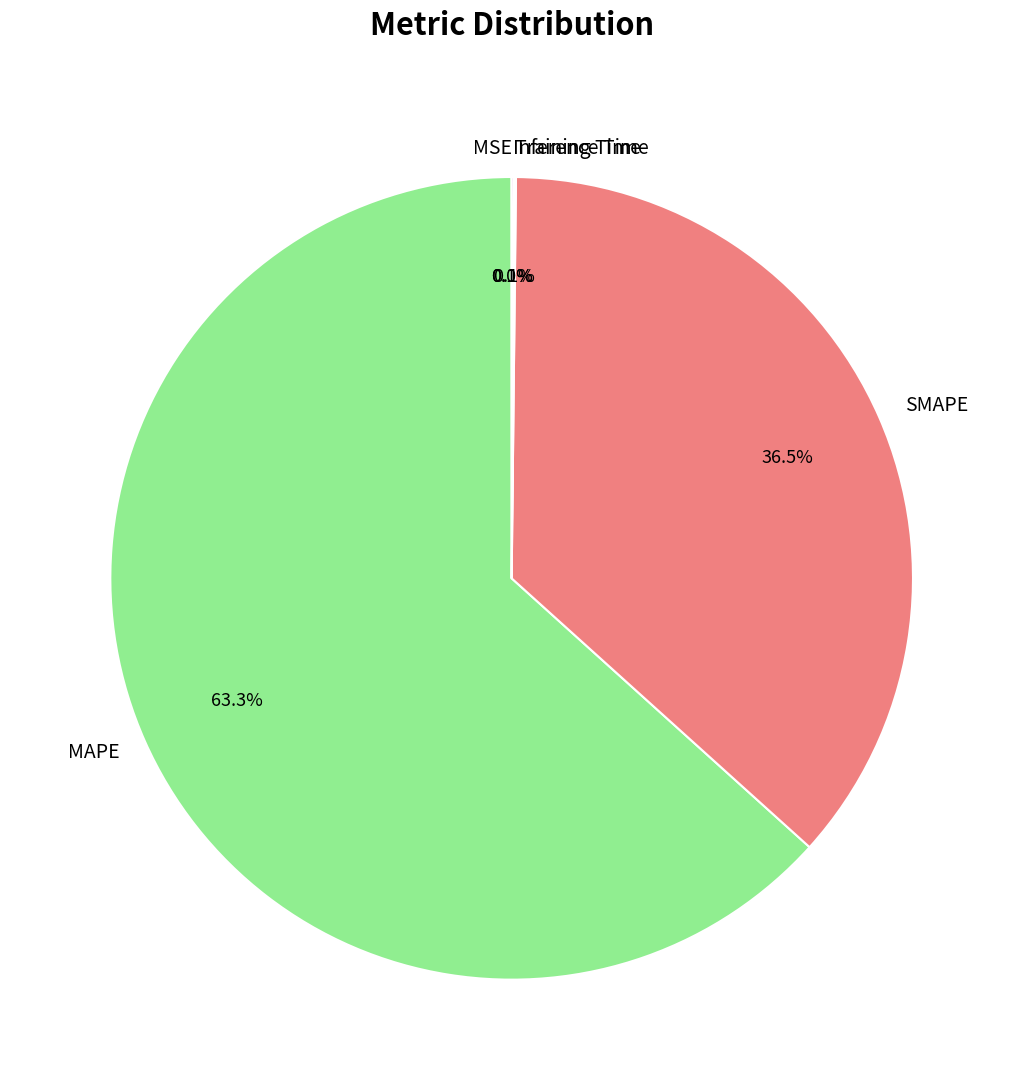

Does any single category account for the majority?

Yes